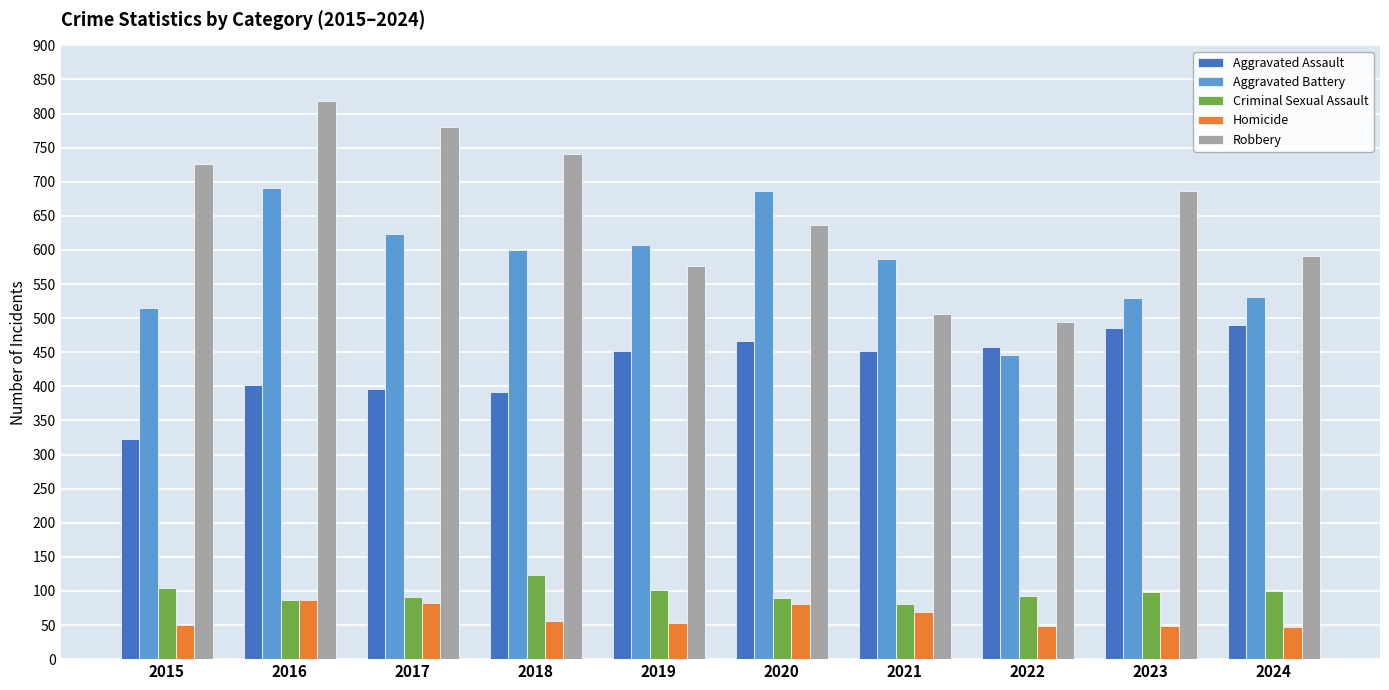

Which category has the highest value across all series?

2016